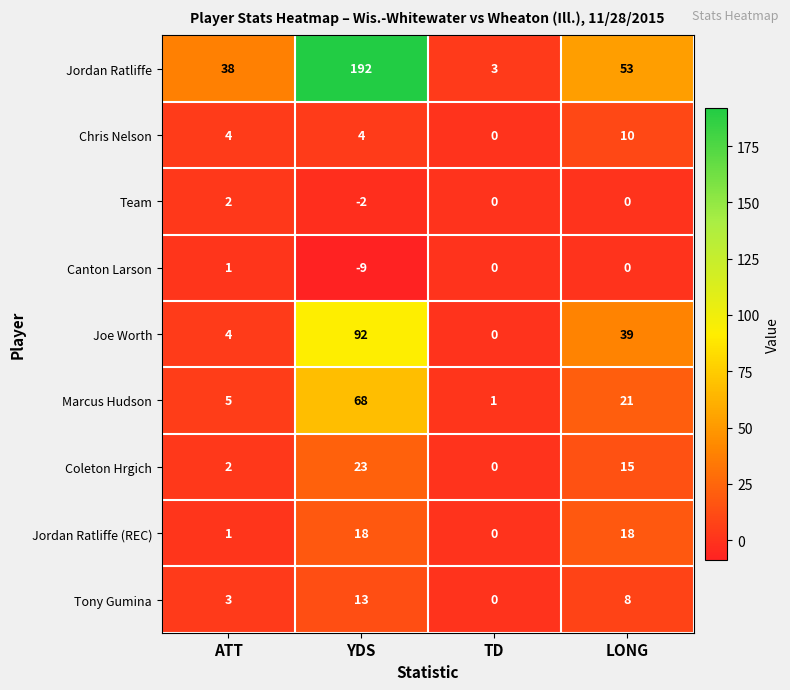

What is the difference between the maximum and minimum values in the Jordan Ratliffe series?

189